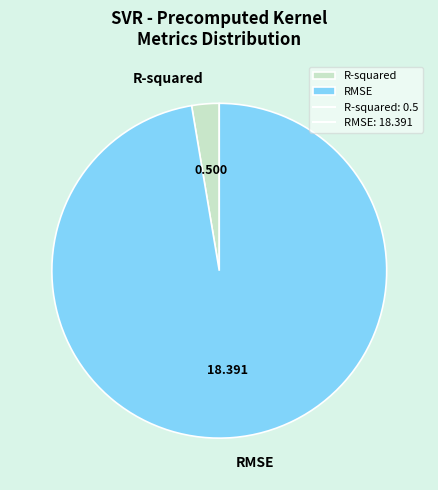

Which has a higher value, RMSE or R-squared?

RMSE